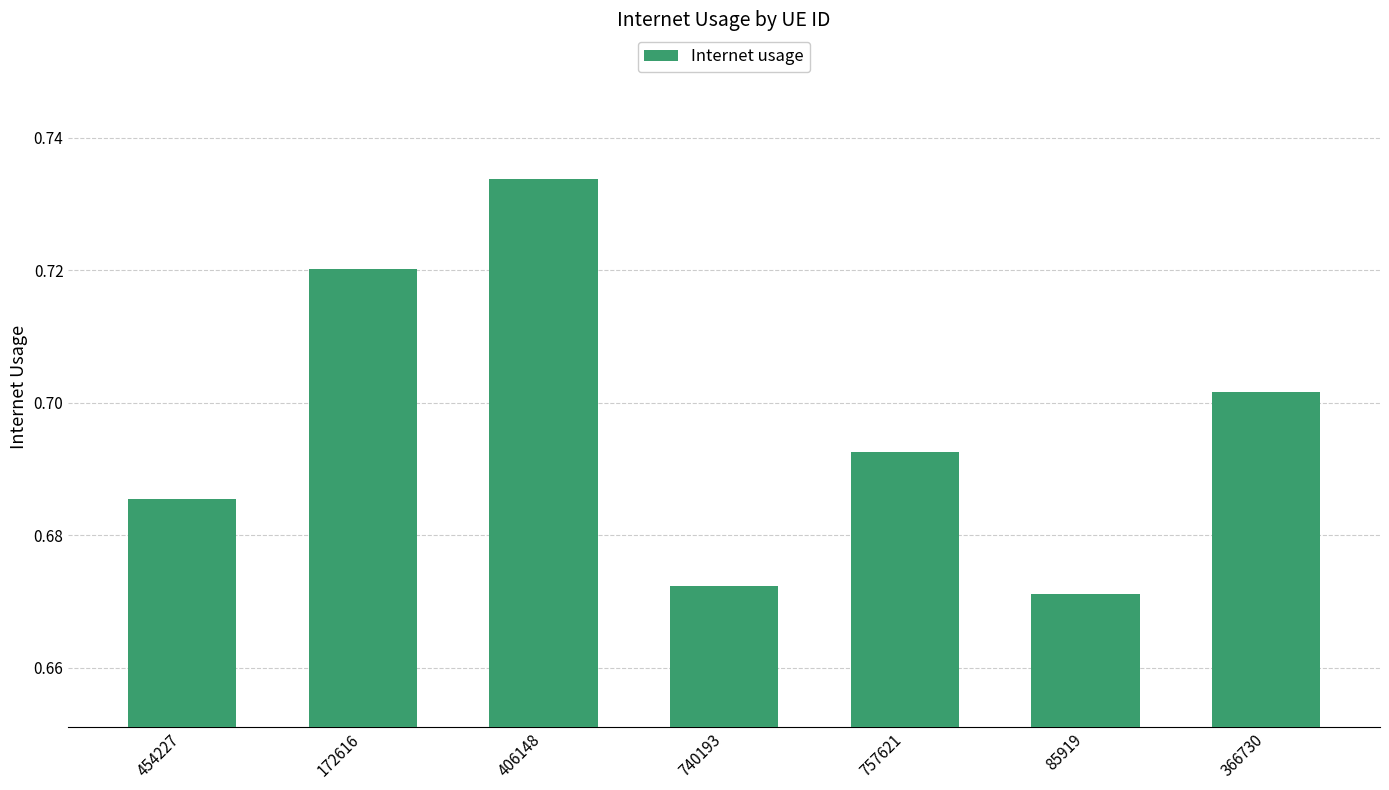

The chart shows a value of 0.4 at 85919. True or false?

False